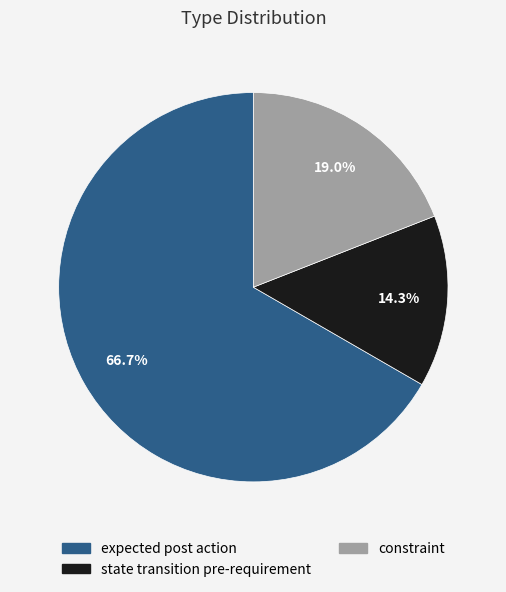

True or false: expected post action accounts for 67% of the total.

True